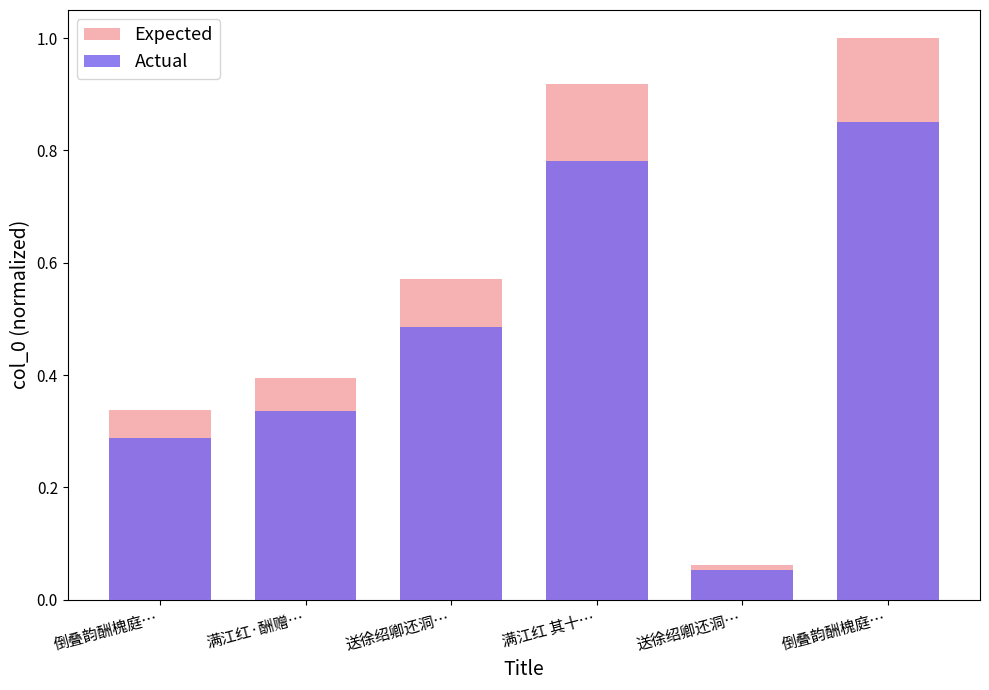

Read the Expected value at 倒叠韵酬槐庭….

1.0